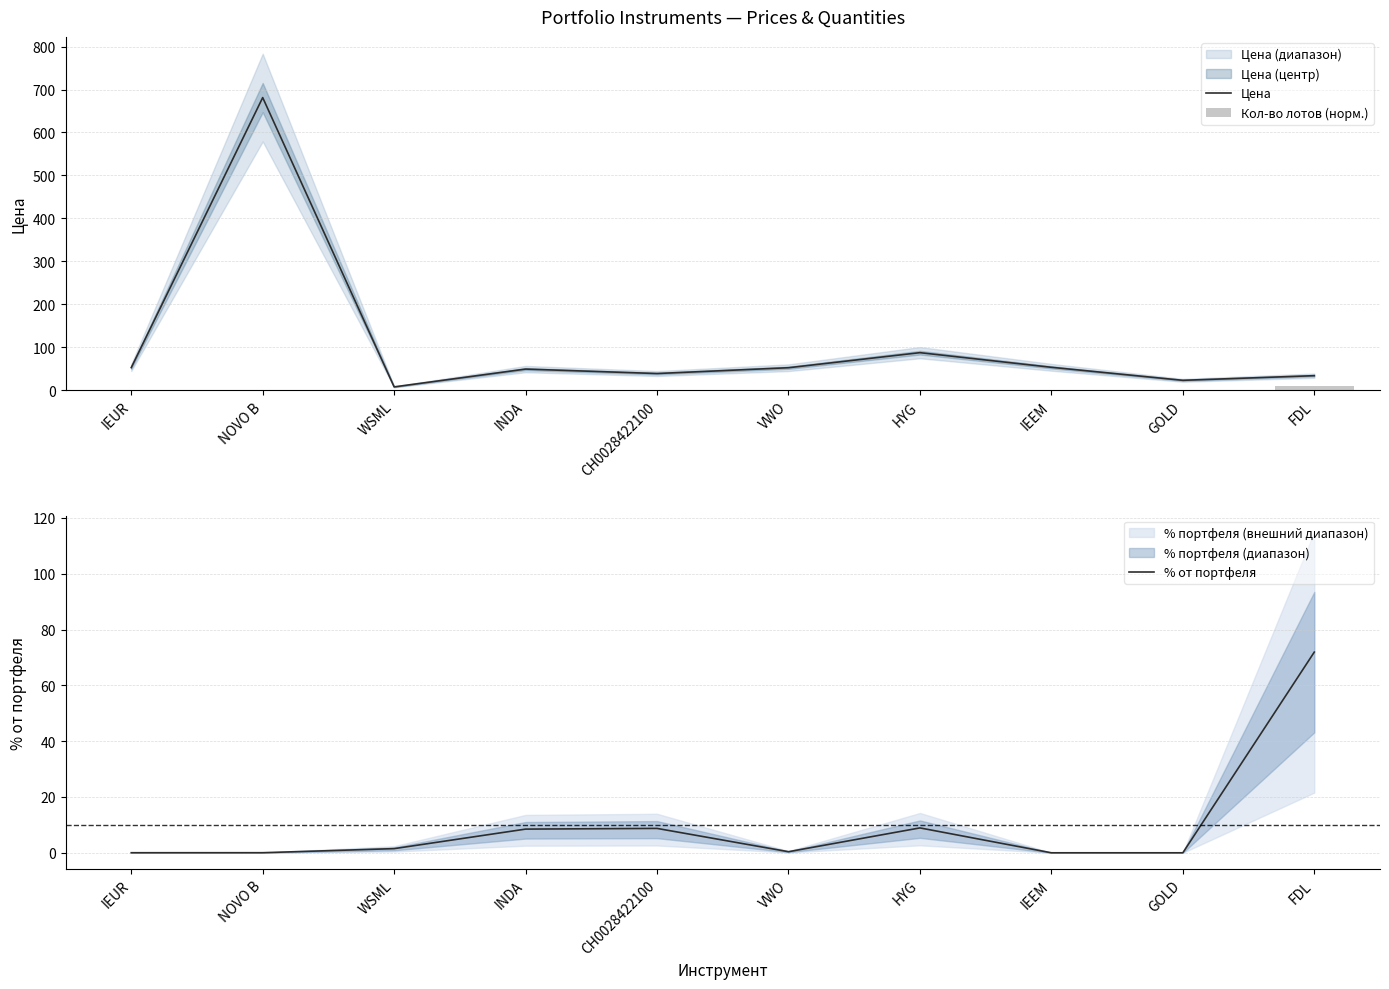

What is the label of the 6th bar from the right?

CH0028422100